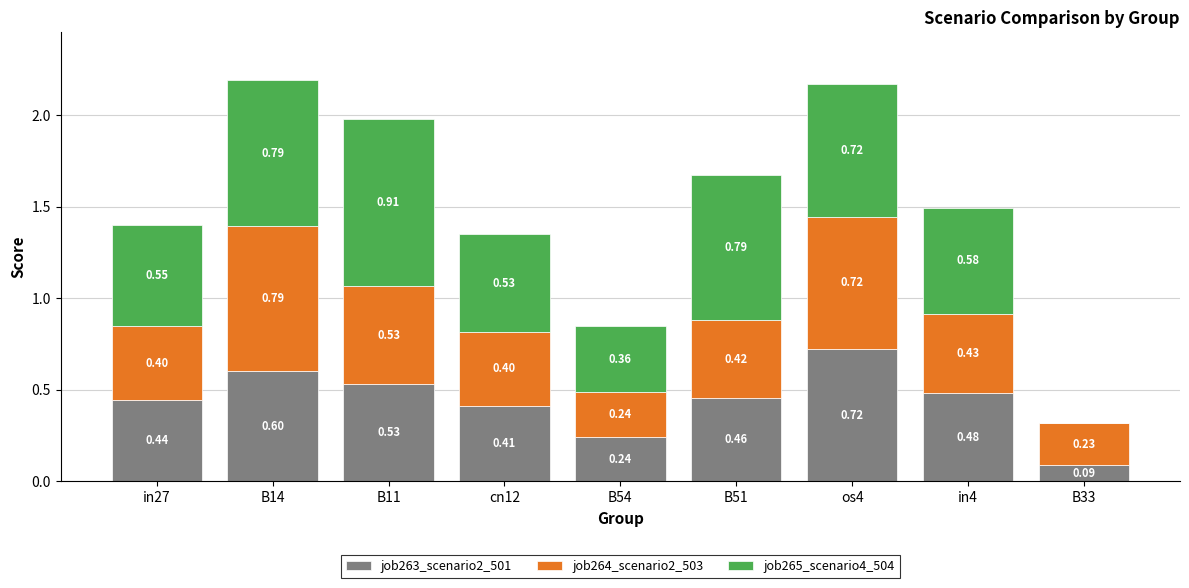

How many categories are shown in the chart?

9